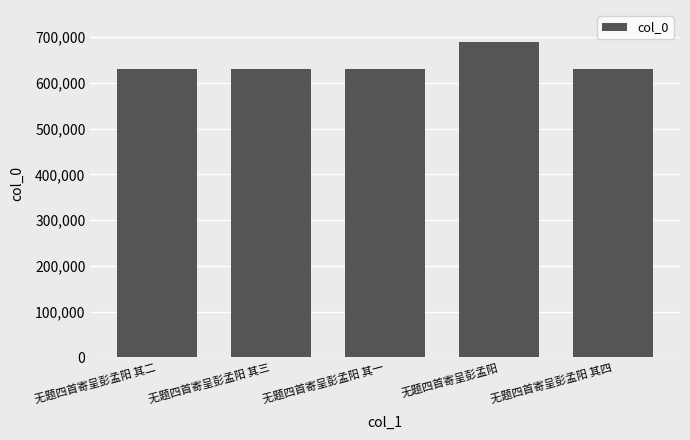

How many categories are shown in the chart?

5